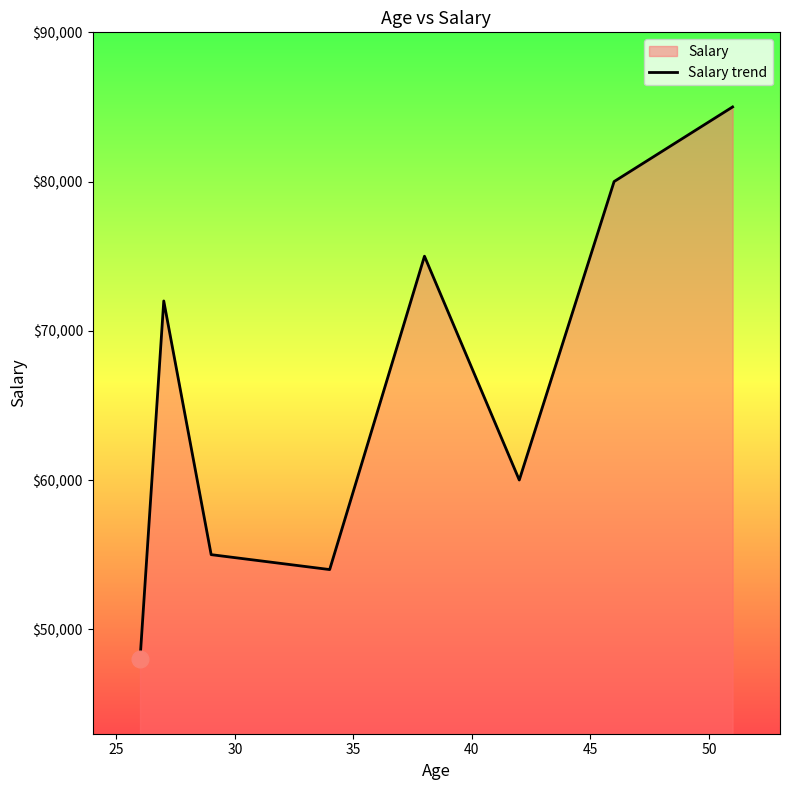

Count the number of data series in this chart.

1